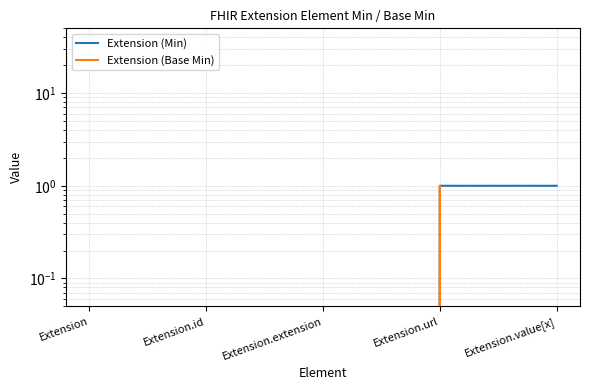

What is the label of the 5th point from the right?

Extension